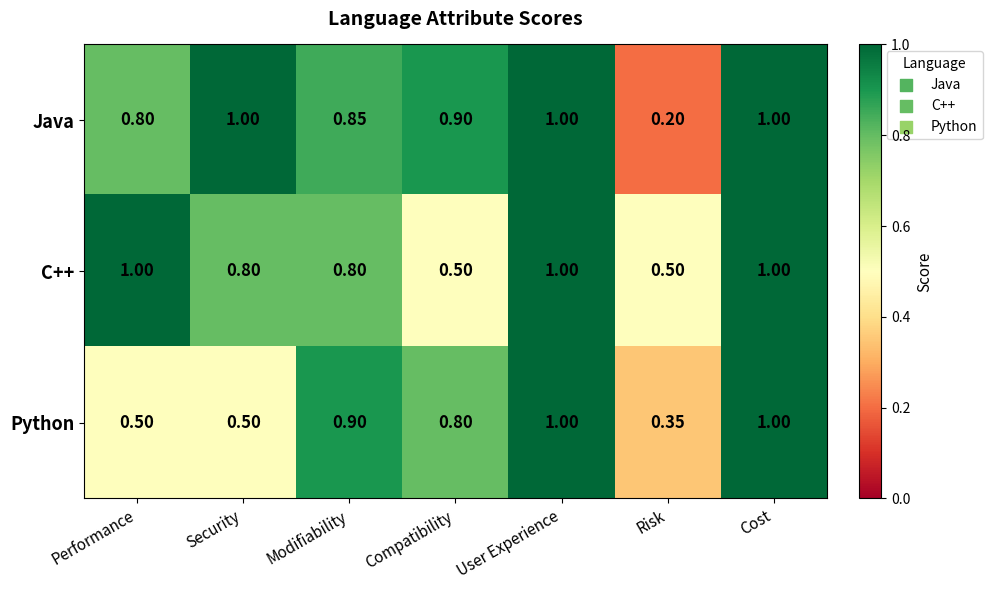

Which series has the widest spread of values?

Java